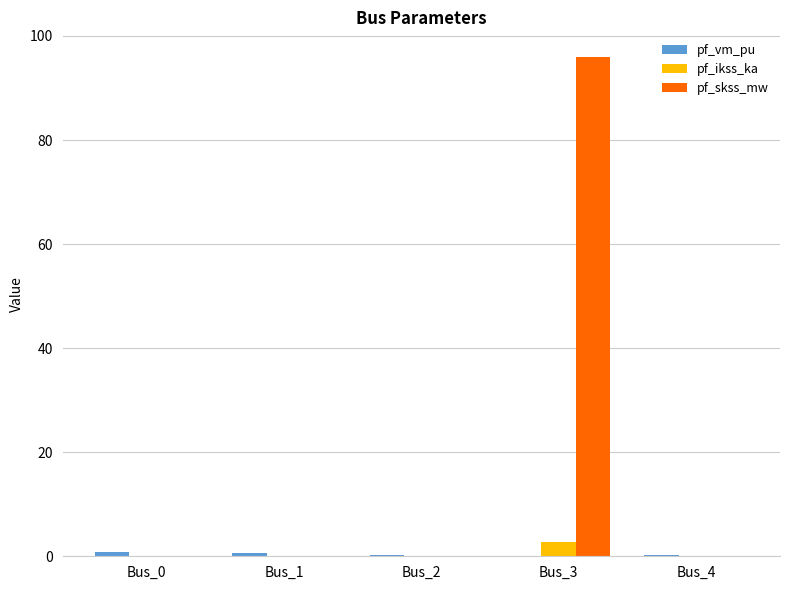

True or false: pf_skss_mw has a value of 56.6 at Bus_4.

False